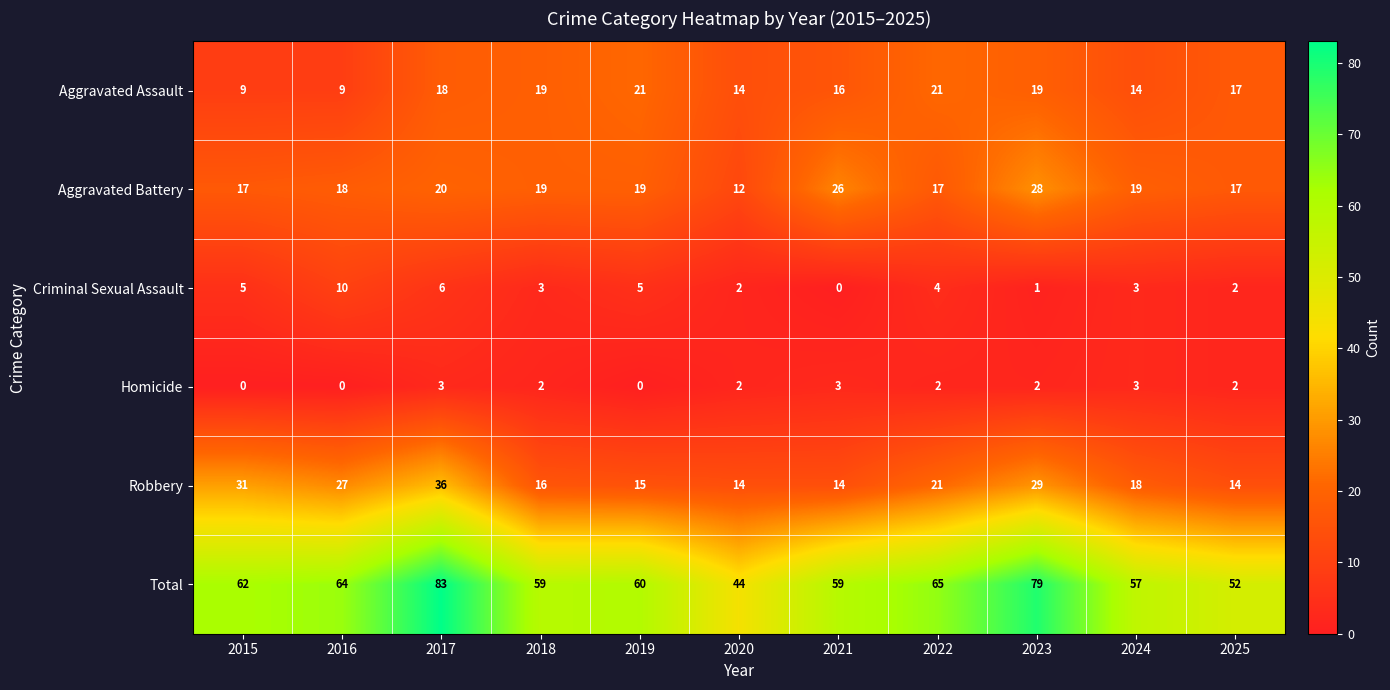

What is the difference between the highest and lowest values at 2018?

57